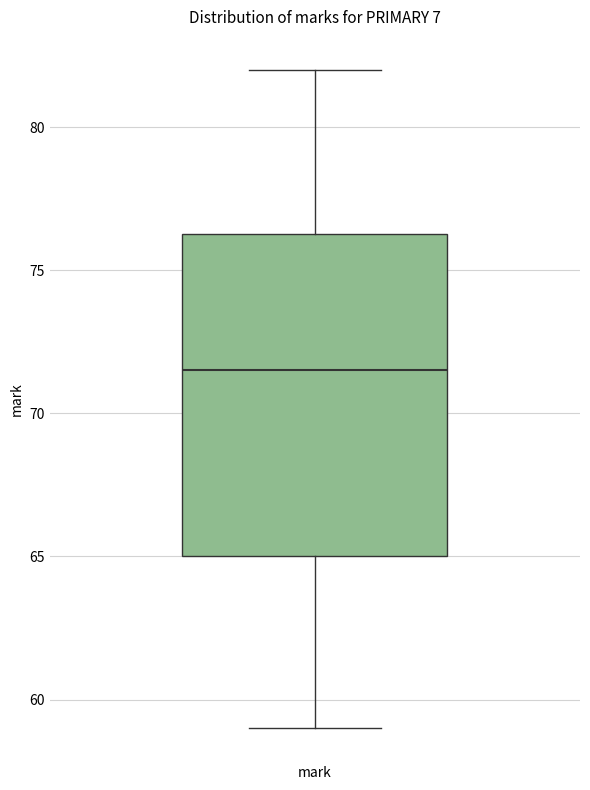

Where is the upper edge of the box for mark on the y-axis? The values are not printed on the chart, so give them approximately, as read against the axis.

76.5